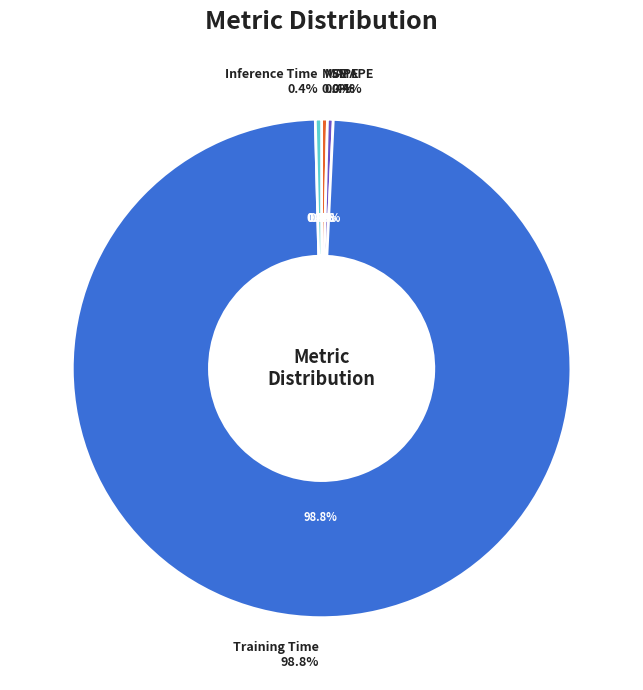

To the nearest percent, what is the average slice percentage?

20%